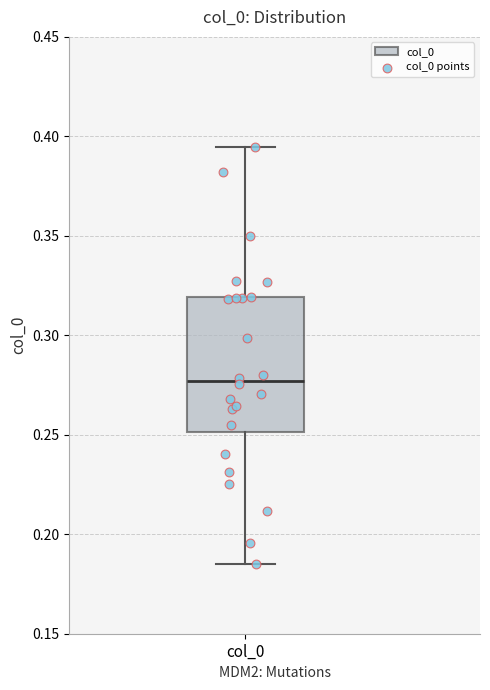

Read this box plot against the y-axis: the position of the median line, the range covered by the box, and the ends of both whiskers. The values are not printed on the chart, so give them approximately, as read against the axis.

median 0.275, box 0.250 to 0.320, whiskers 0.185 to 0.395